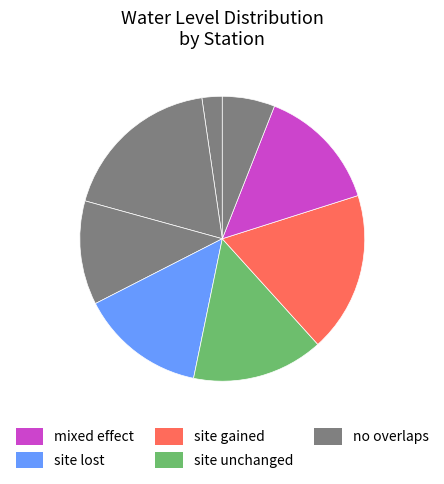

How many slices are in this pie chart?

8